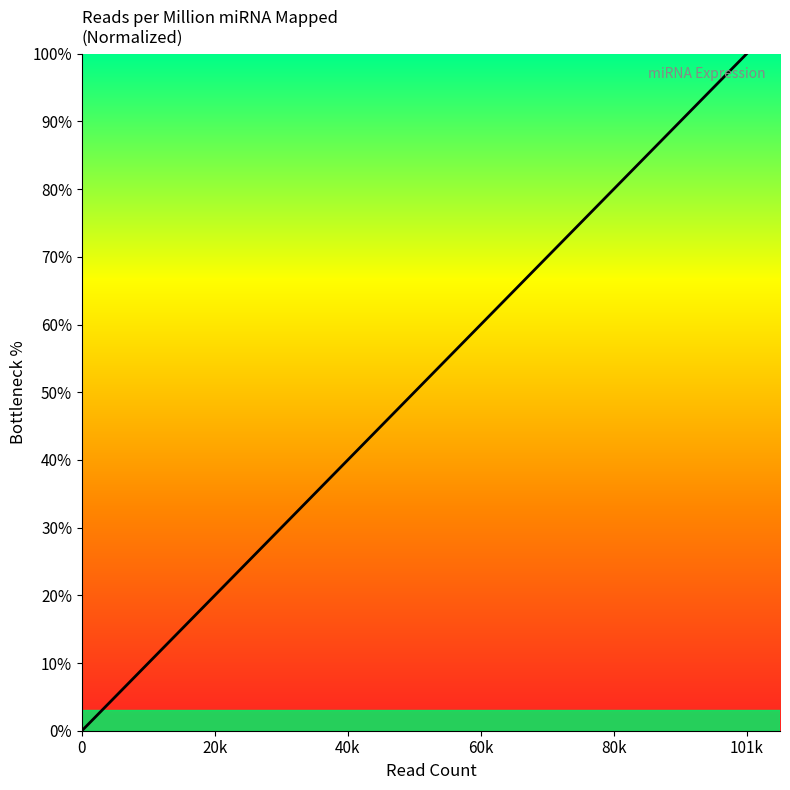

How many positive values are there?

18